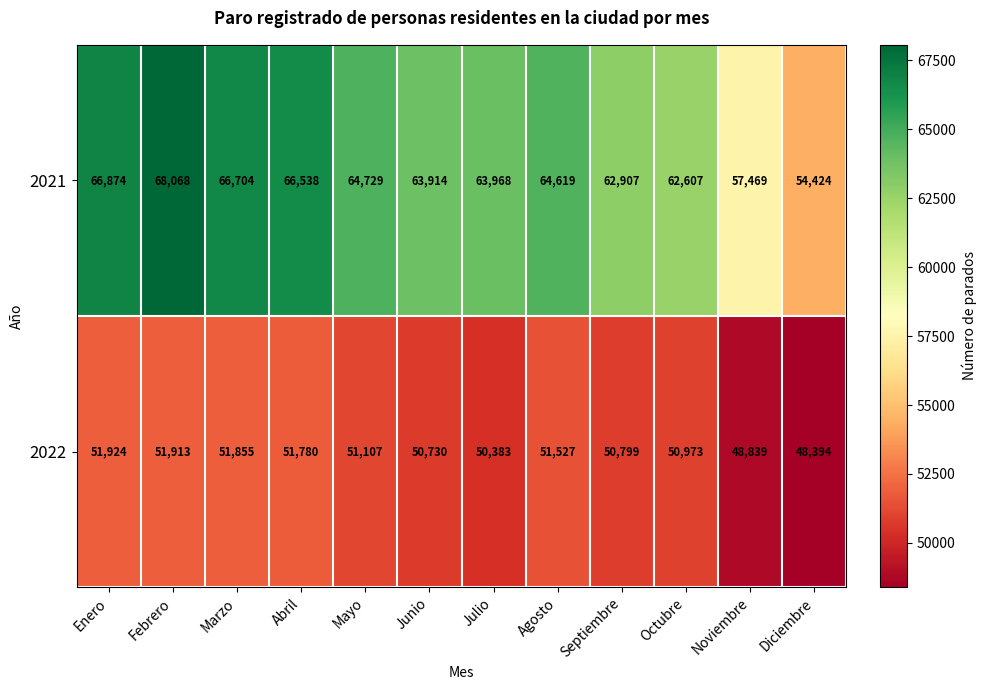

What is the sum of the 2022 values at Abril and Noviembre?

100619